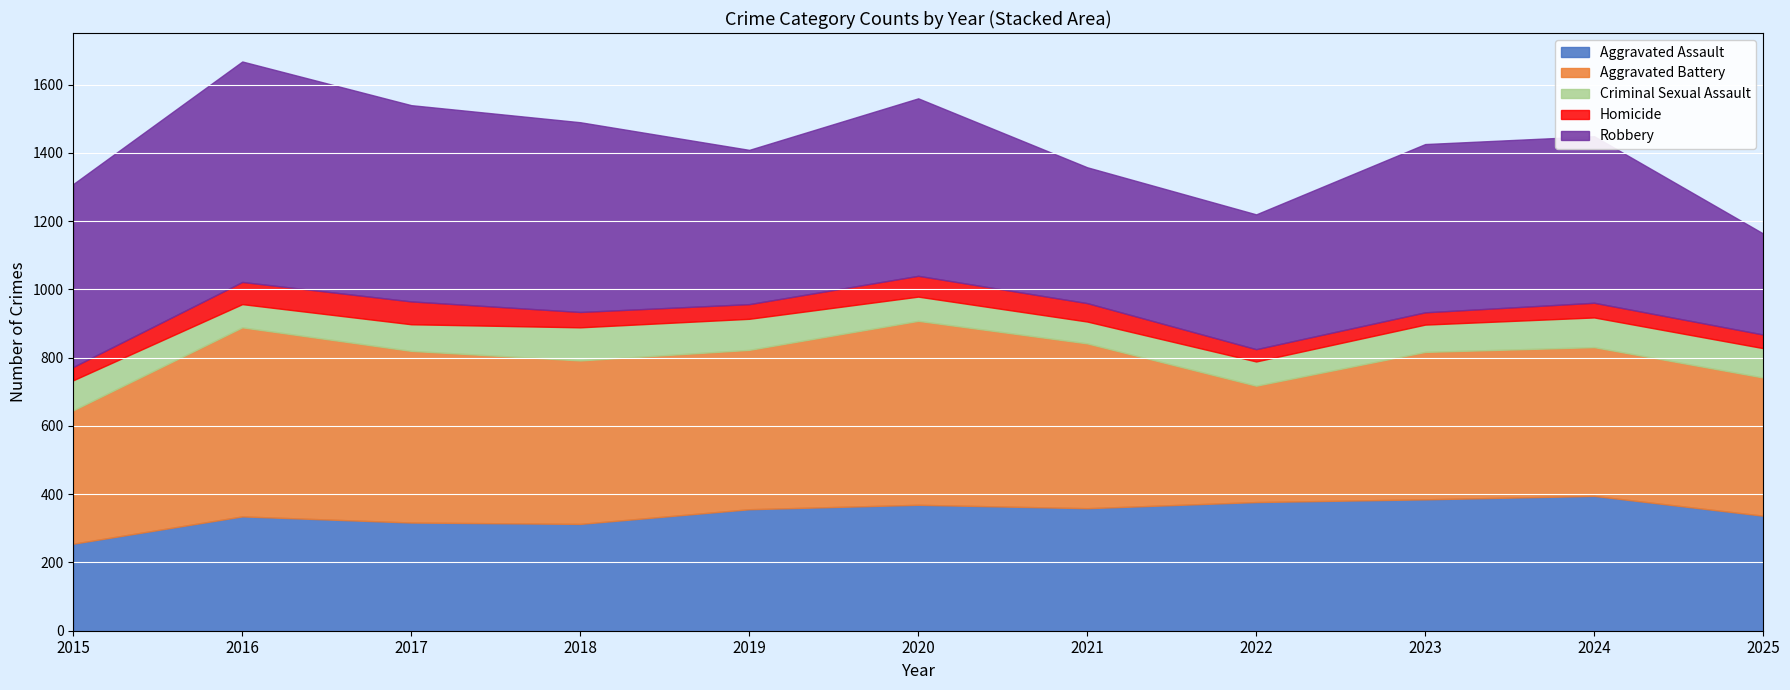

The value of Aggravated Assault at 2019 is 356. True or false?

True